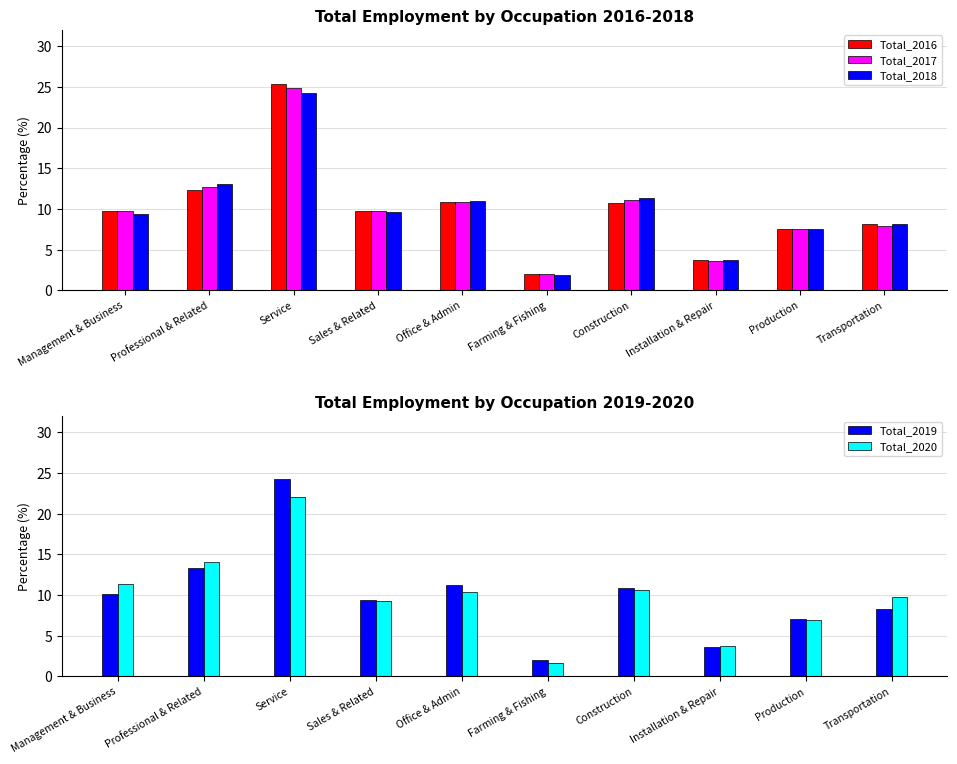

At which category does the chart reach its peak across all series?

Service